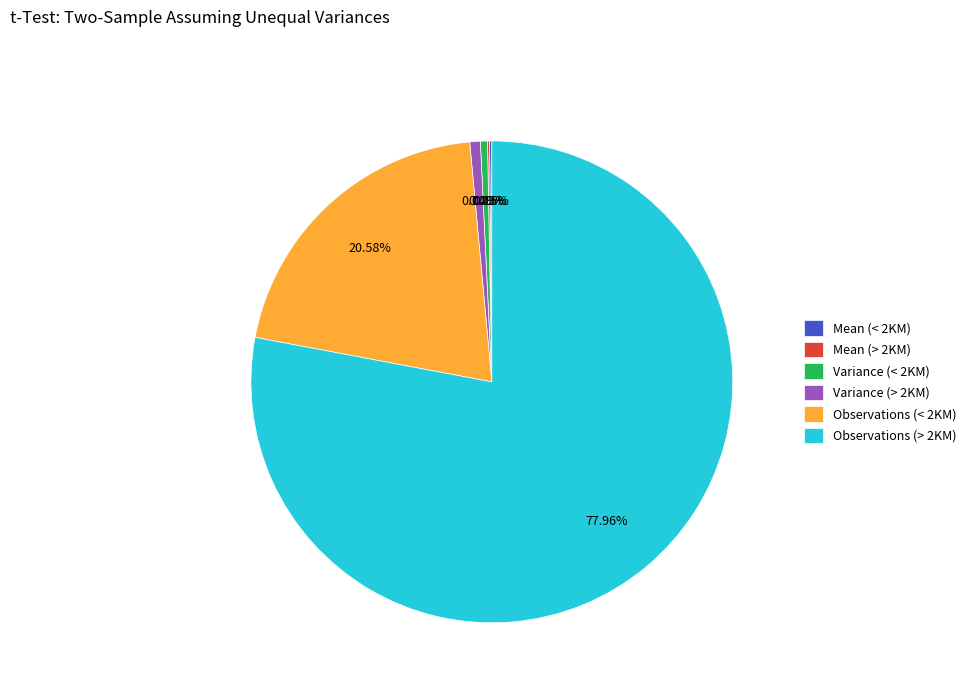

What is the majority slice?

Observations (> 2KM)